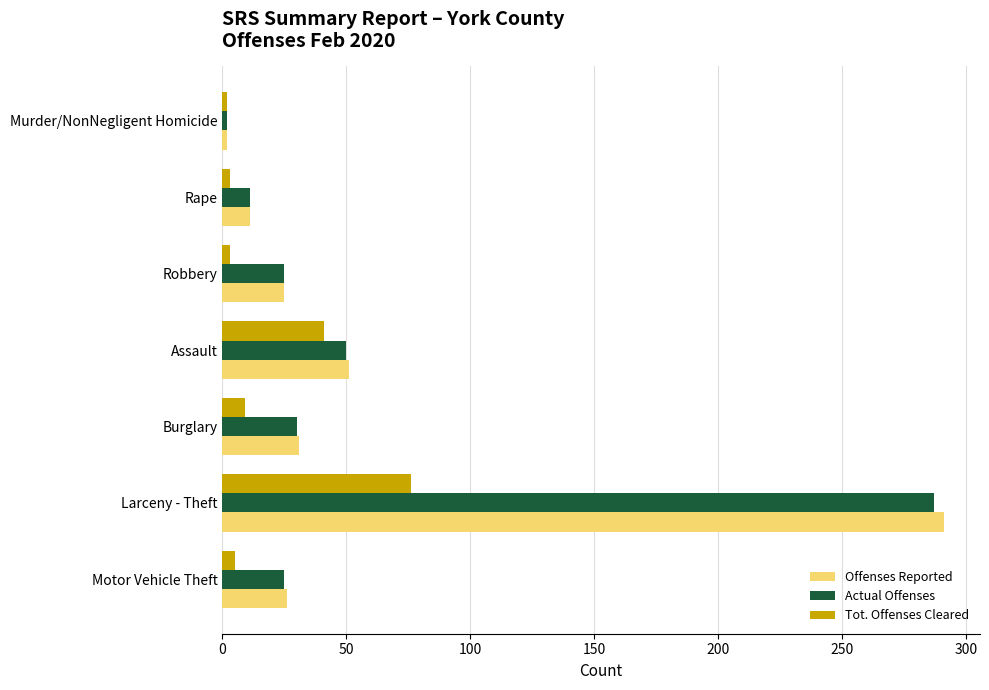

What is the difference between the maximum and minimum values in the Actual Offenses series?

285